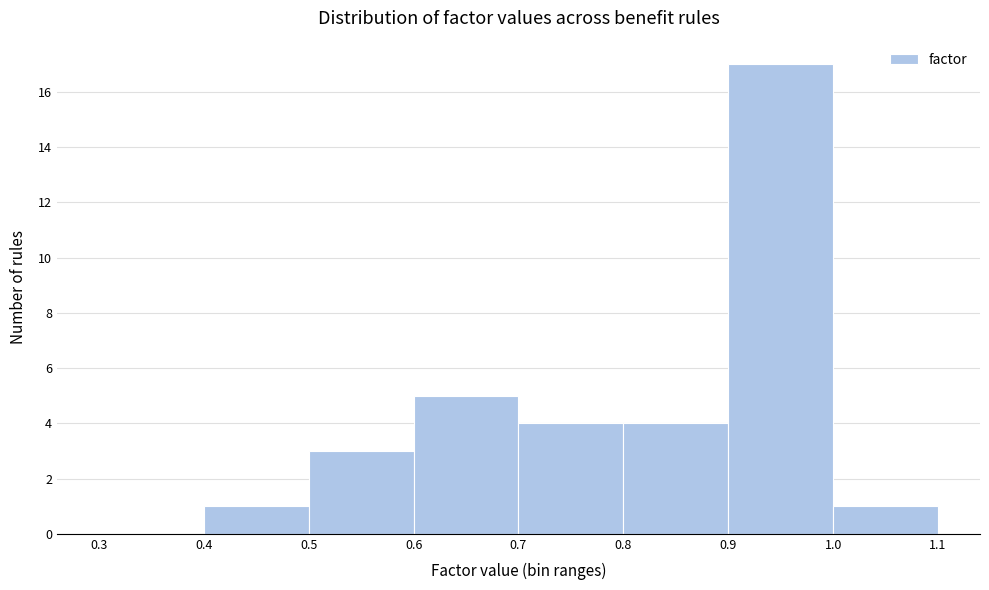

Reading left to right, list every bar in this chart as the range it spans on the x-axis followed by its height. The values are not printed on the chart, so give them approximately, as read against the axis.

0.3 to 0.4: 0
0.4 to 0.5: 1
0.5 to 0.6: 3
0.6 to 0.7: 5
0.7 to 0.8: 4
0.8 to 0.9: 4
0.9 to 1.0: 17
1.0 to 1.1: 1